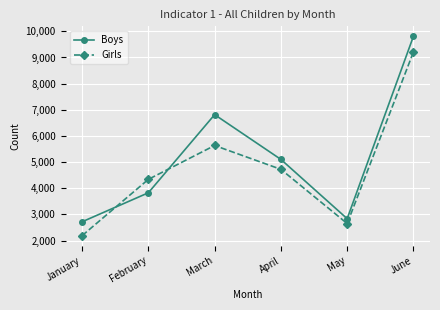

What are all the series names shown in the legend?

Boys, Girls